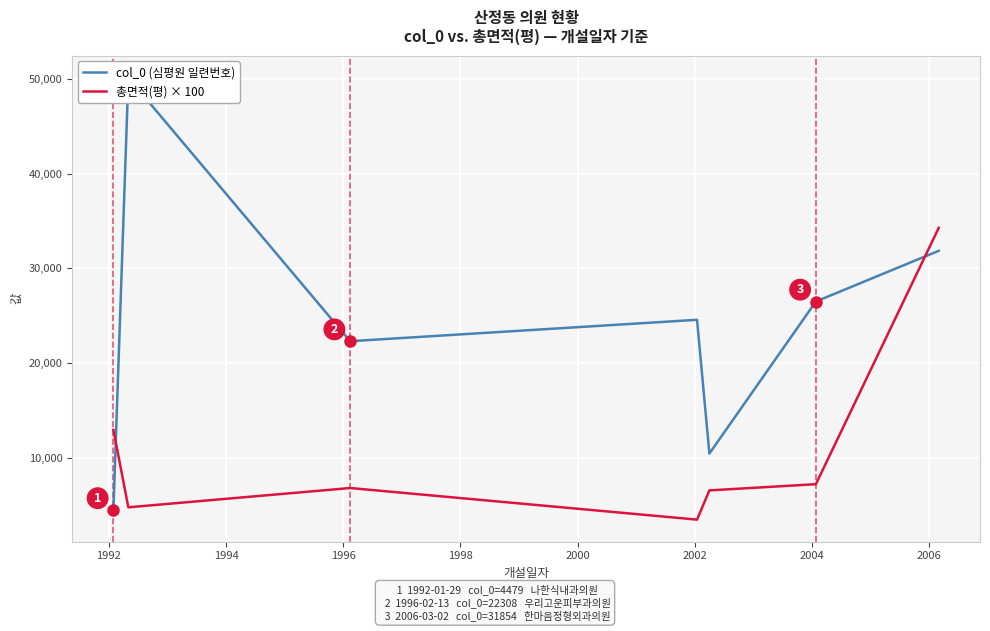

What is the lowest value of the 총면적(평) × 100 series?

3466.1